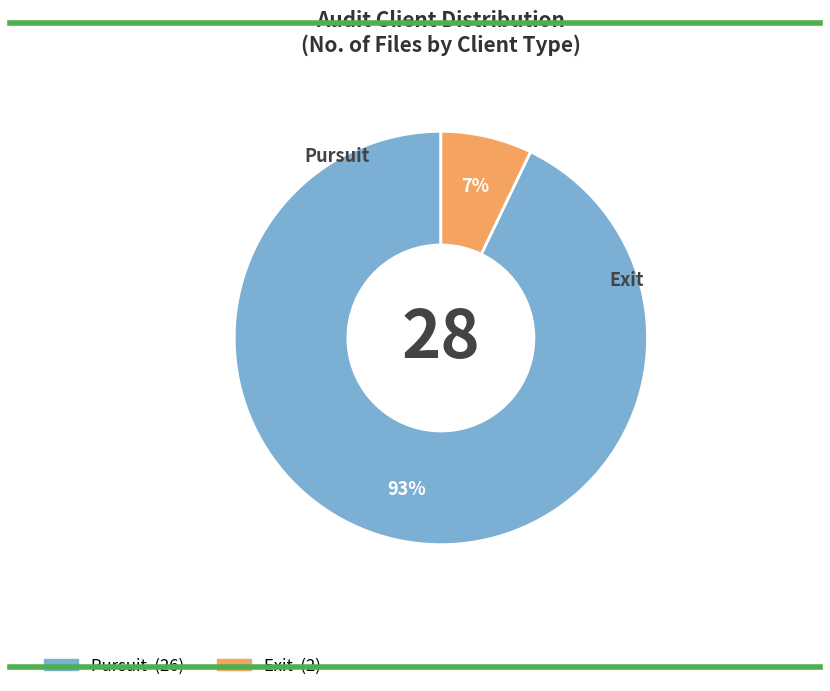

How many slices are in this pie chart?

2